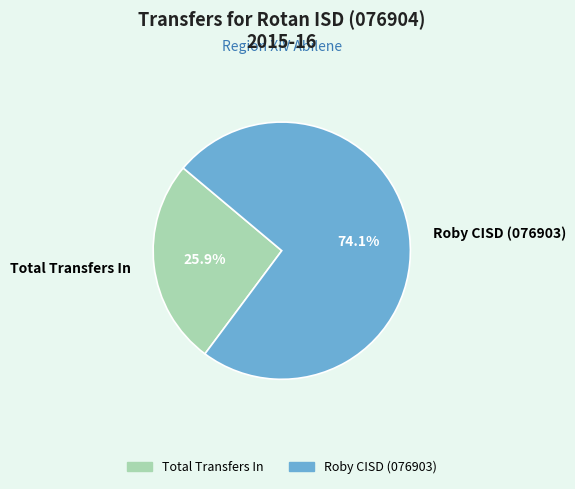

Does Roby CISD (076903) represent more than half of the total?

Yes